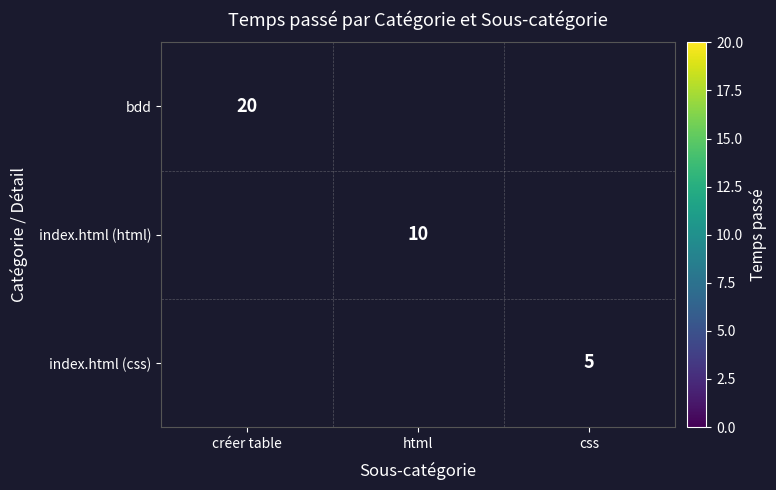

Which label corresponds to the largest value in the chart?

créer table